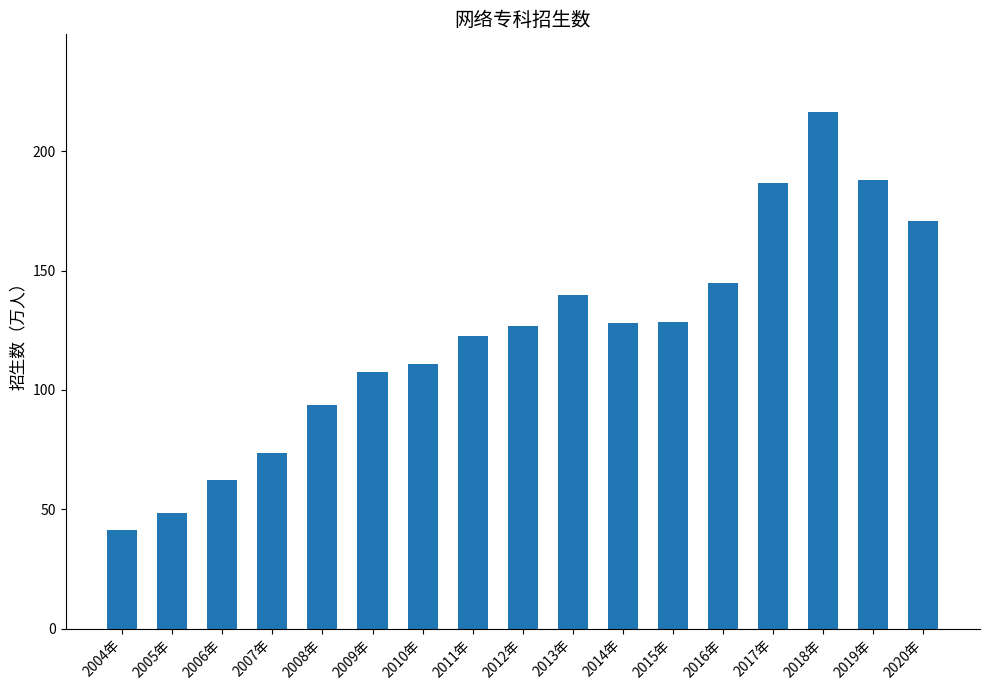

At which category does the chart reach its peak across all series?

2018年